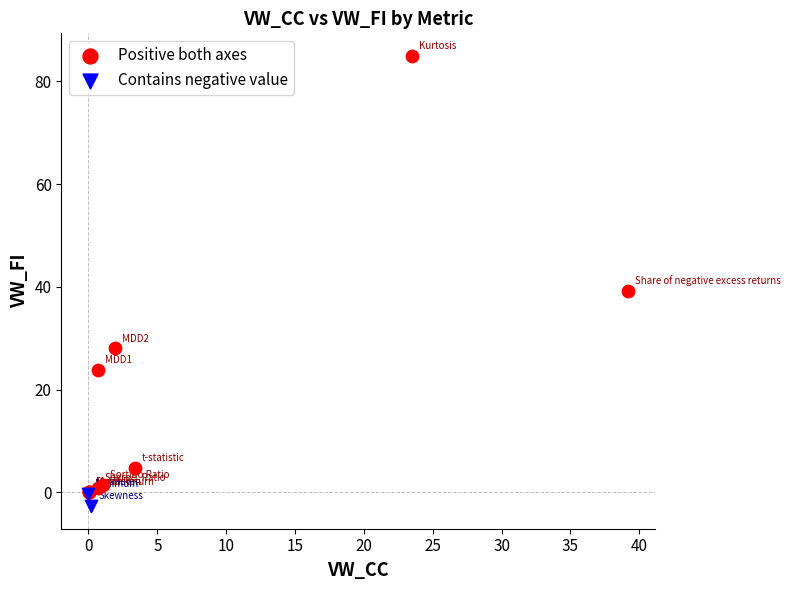

Which series contains the lowest Y value?

Contains negative value